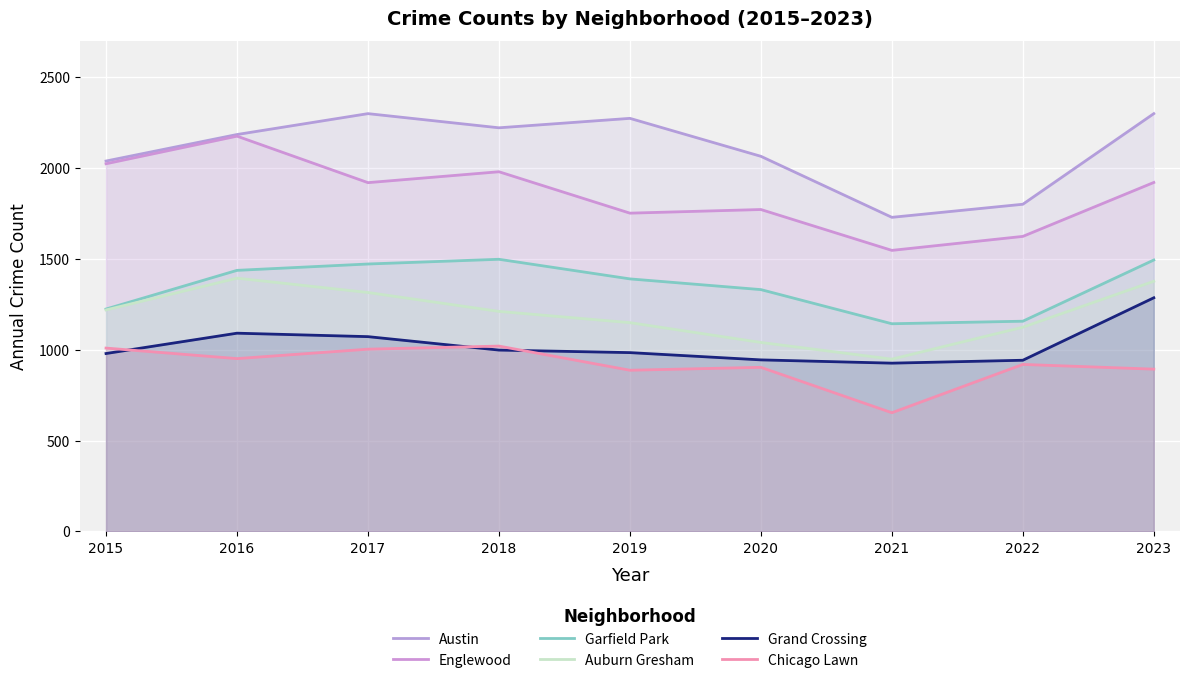

True or false: Austin and Englewood cross at least once.

False